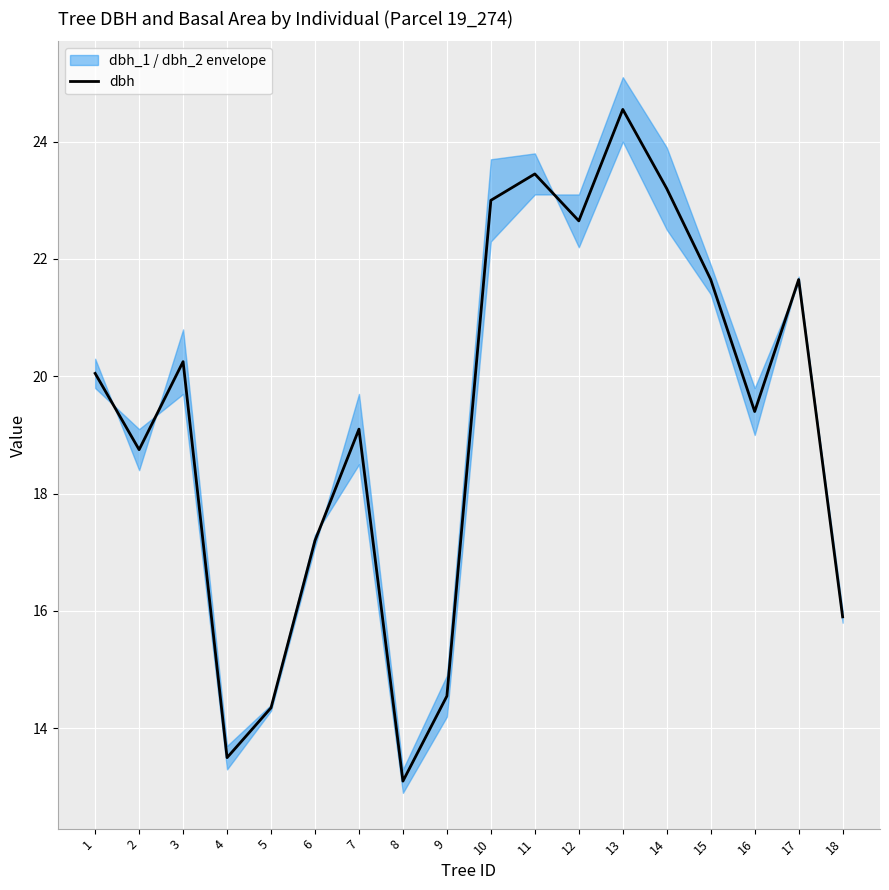

What is the ratio of the value at 3 to the value at 16?

1.0